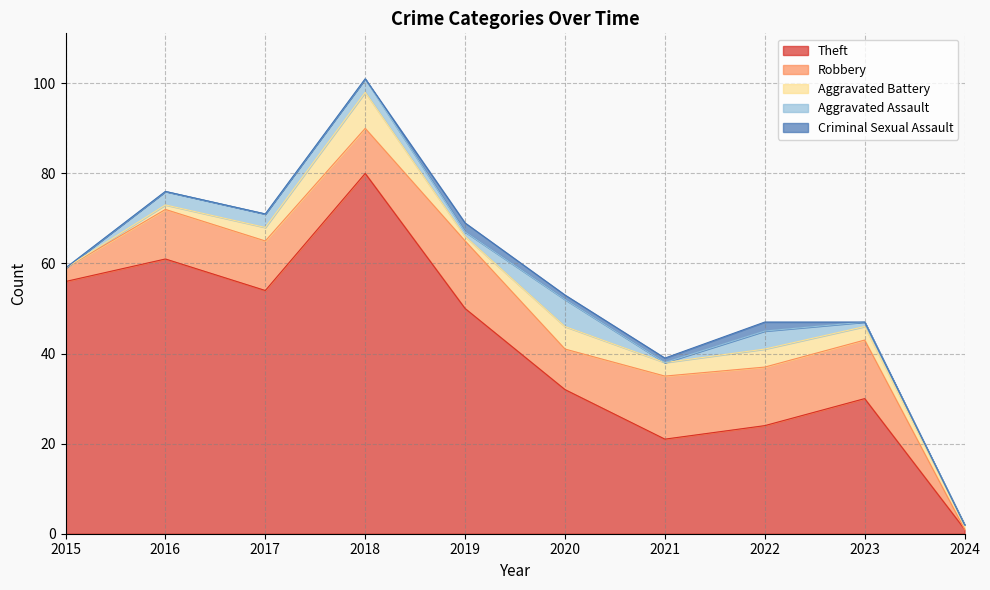

Which series changed the most between 2016 and 2021?

Theft